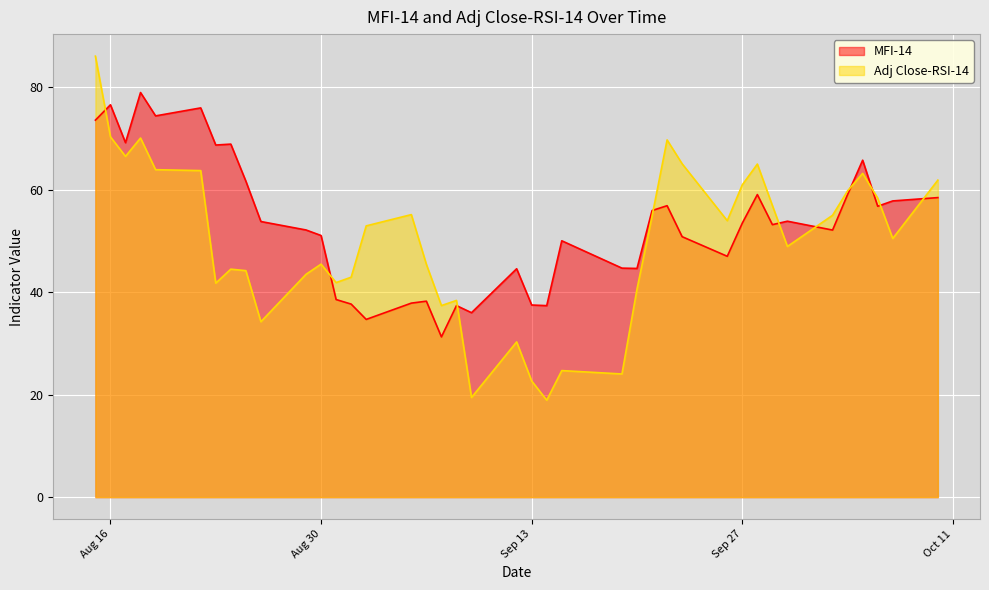

Count the number of categories in the chart.

40